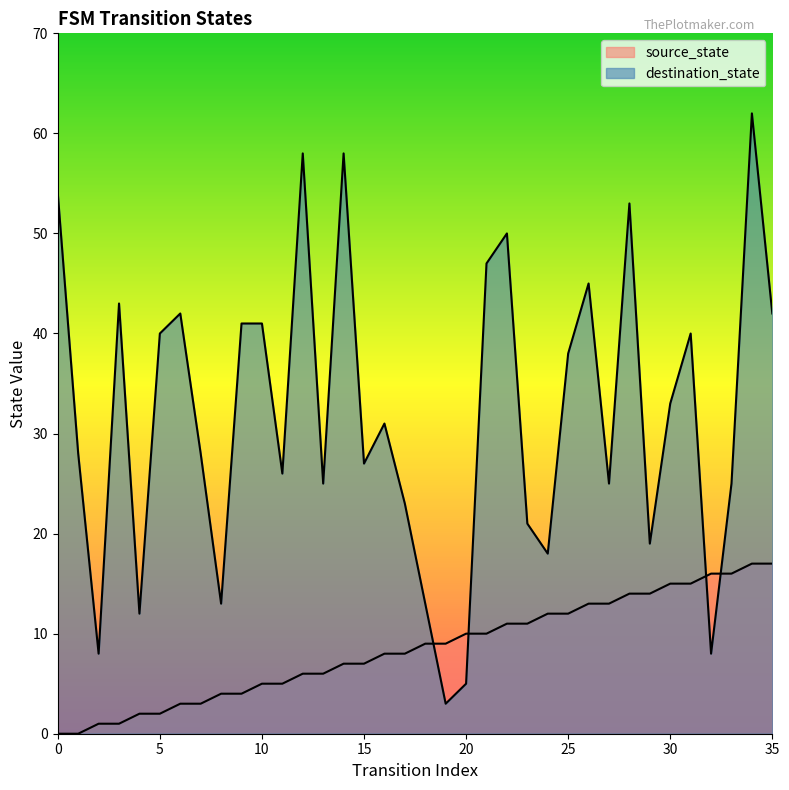

At which label is source_state closest to 8?

16